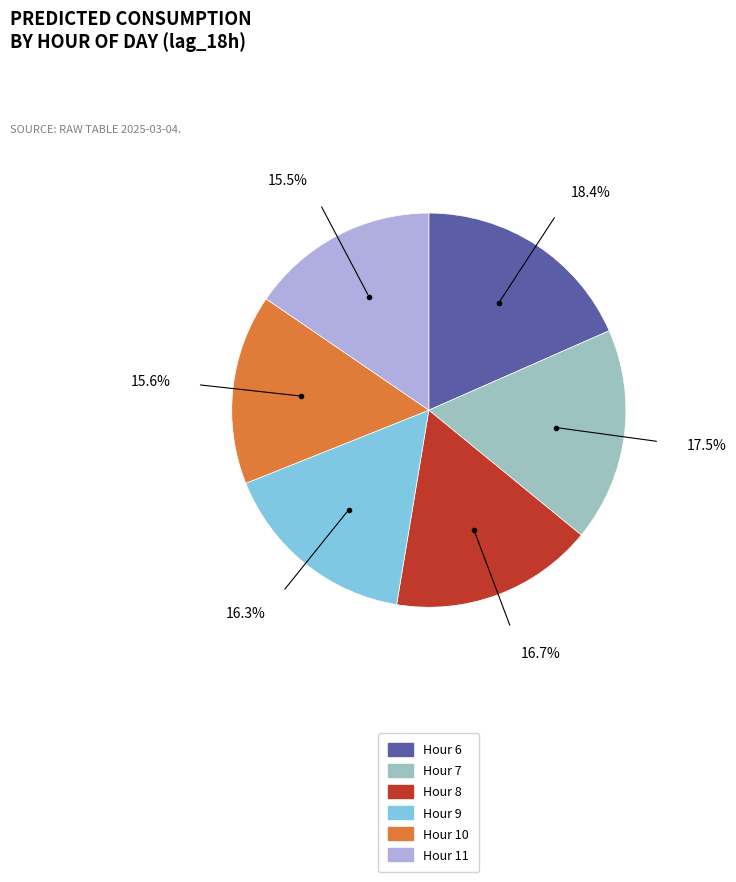

Is there a majority slice in this chart?

No